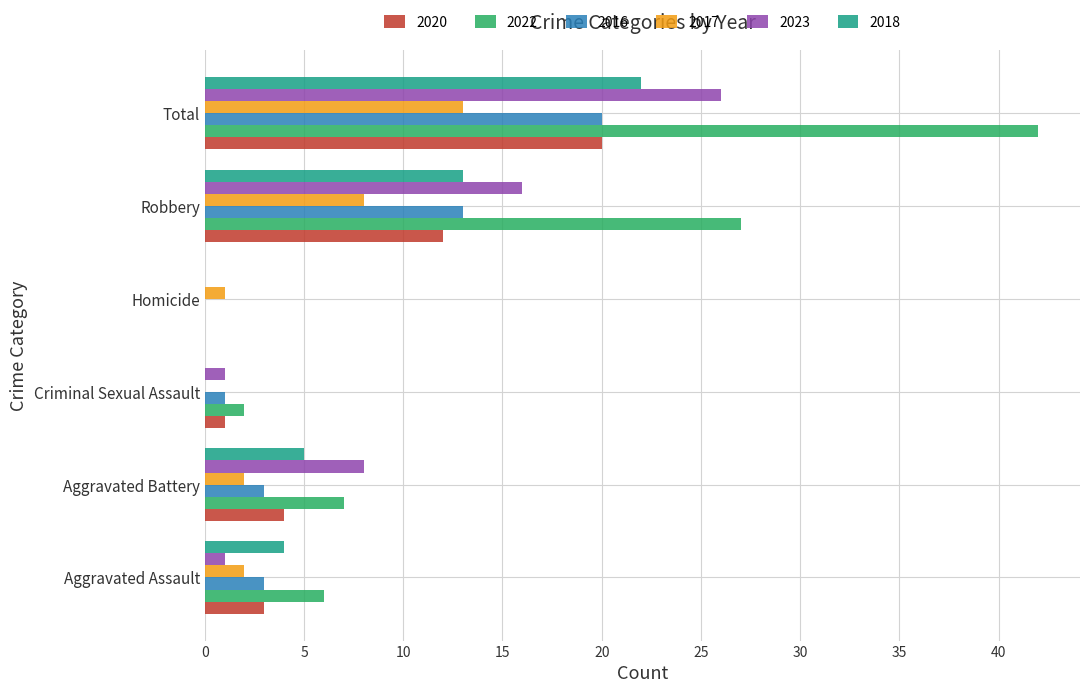

What is the sum of all 2016 values?

40